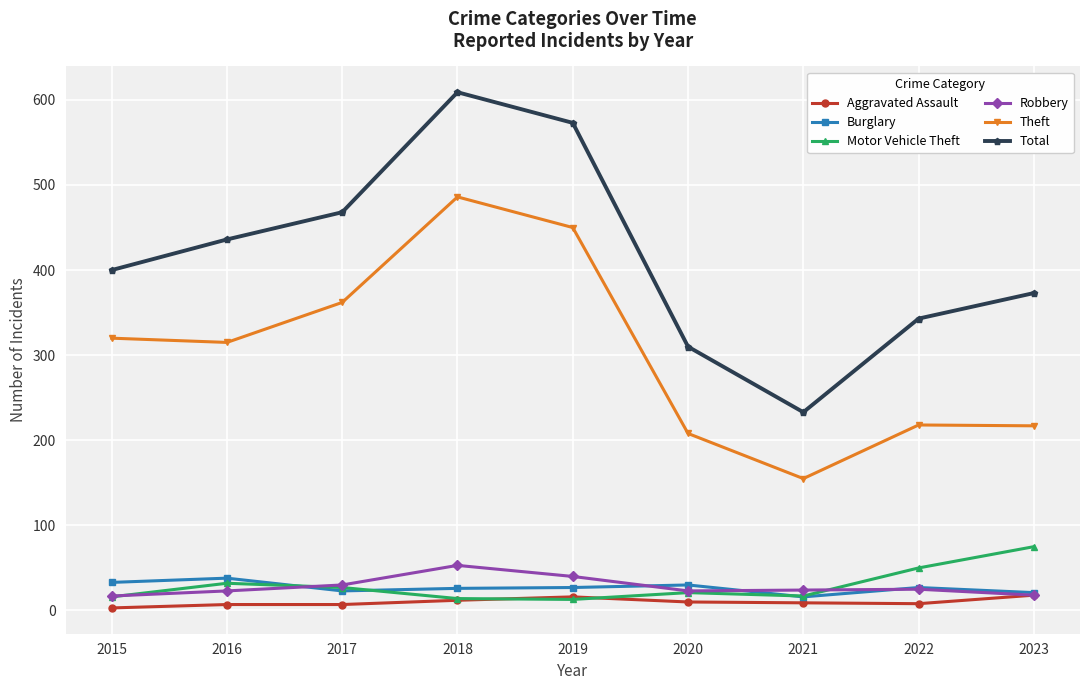

How many data points in Burglary are less than 27?

4